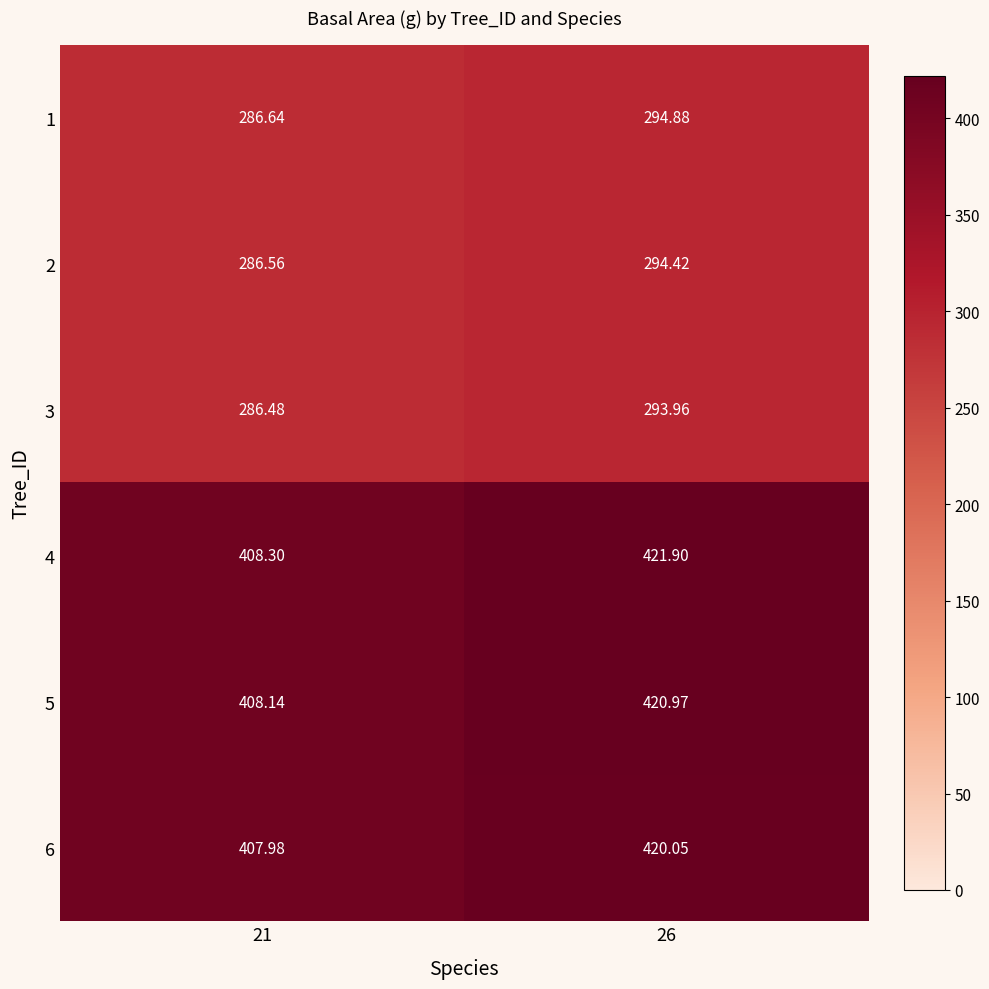

Is the value of 5 at 26 greater than the value of 6 at 26?

Yes